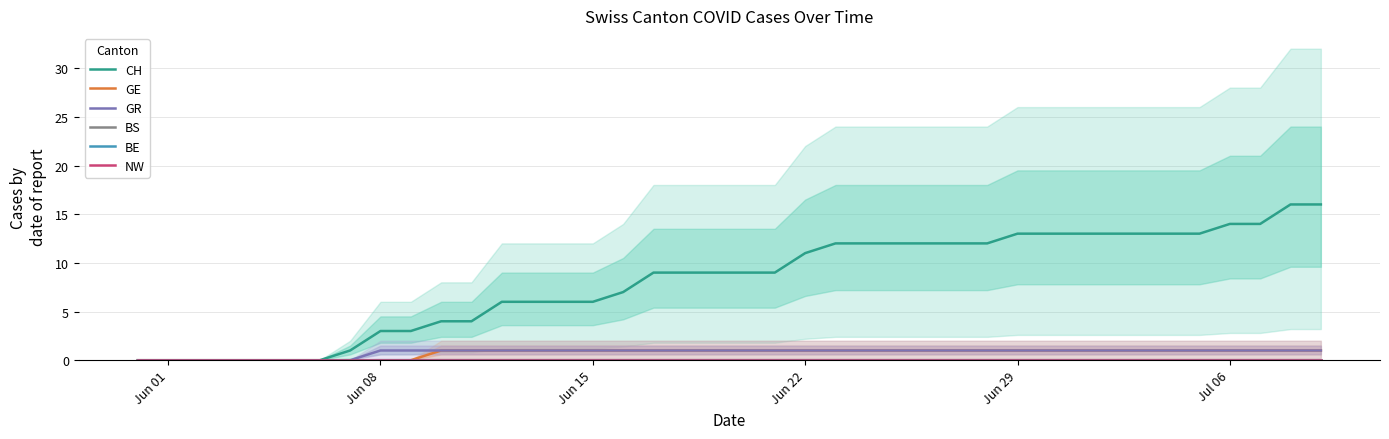

What is the difference between the second highest and second lowest values in the CH series?

16